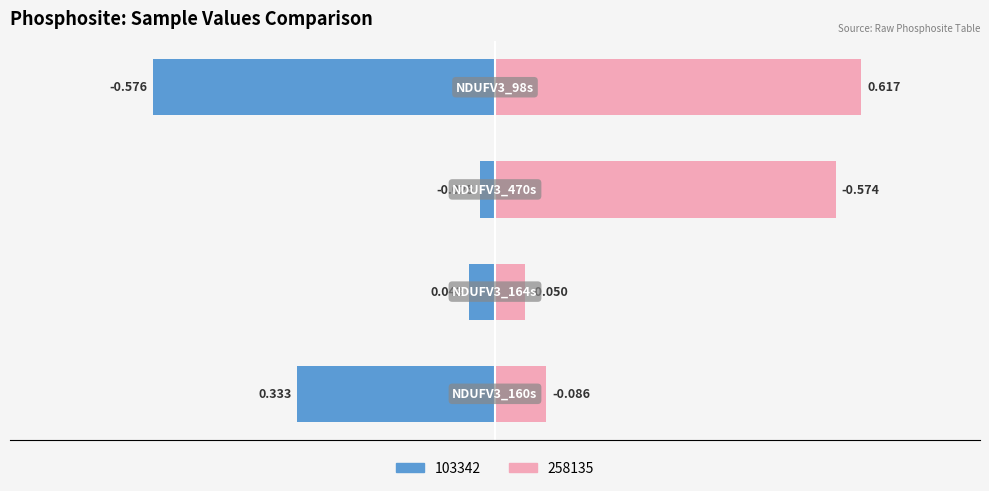

What is the lowest value of the 103342 series?

-0.6